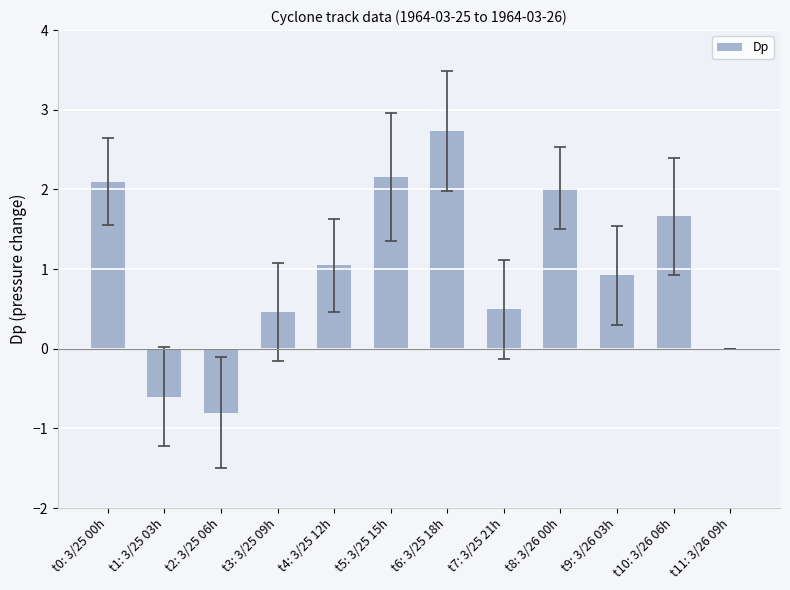

True or false: the data shows 2.2 at t5: 3/25 15h.

True